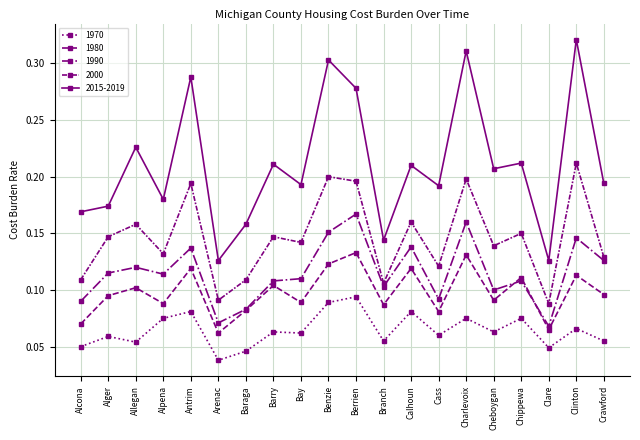

How many data points does each series have?

20